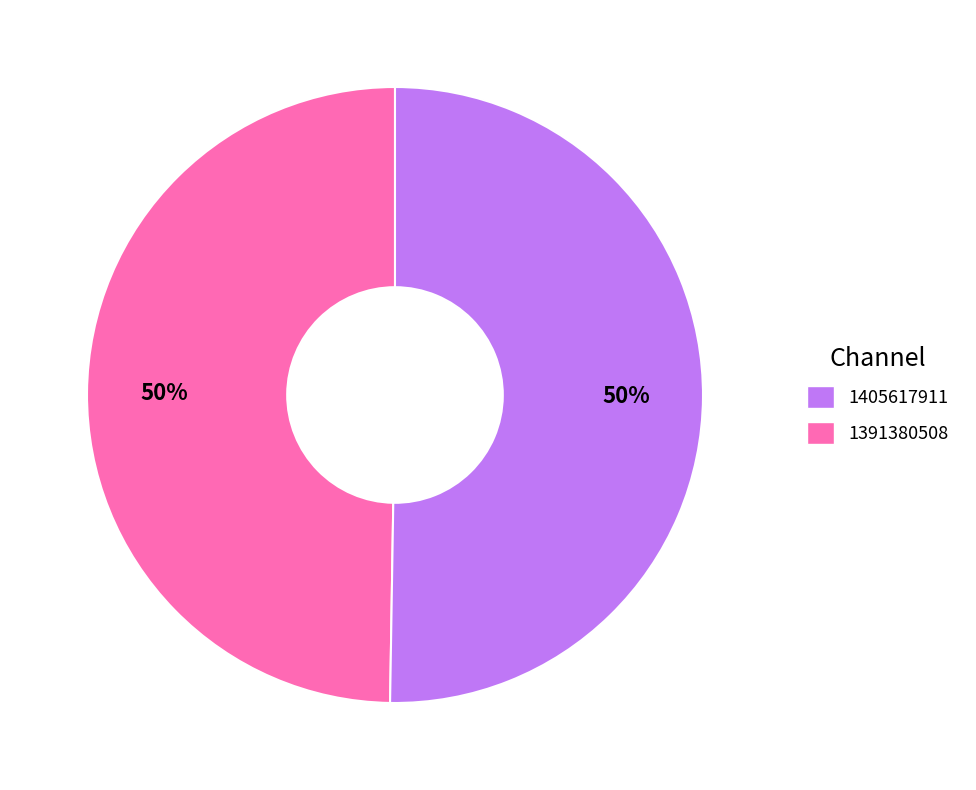

To the nearest percent, what is the average slice percentage?

50%